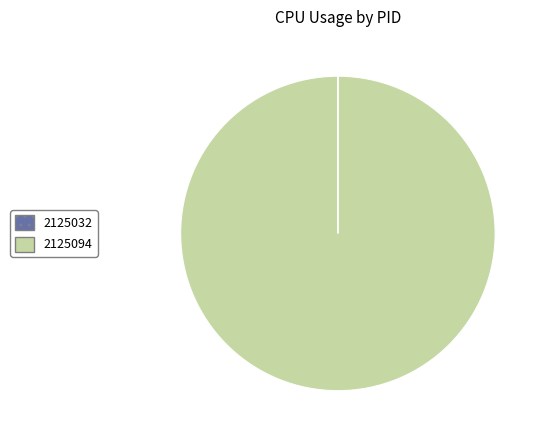

Which slice is the largest?

2125094